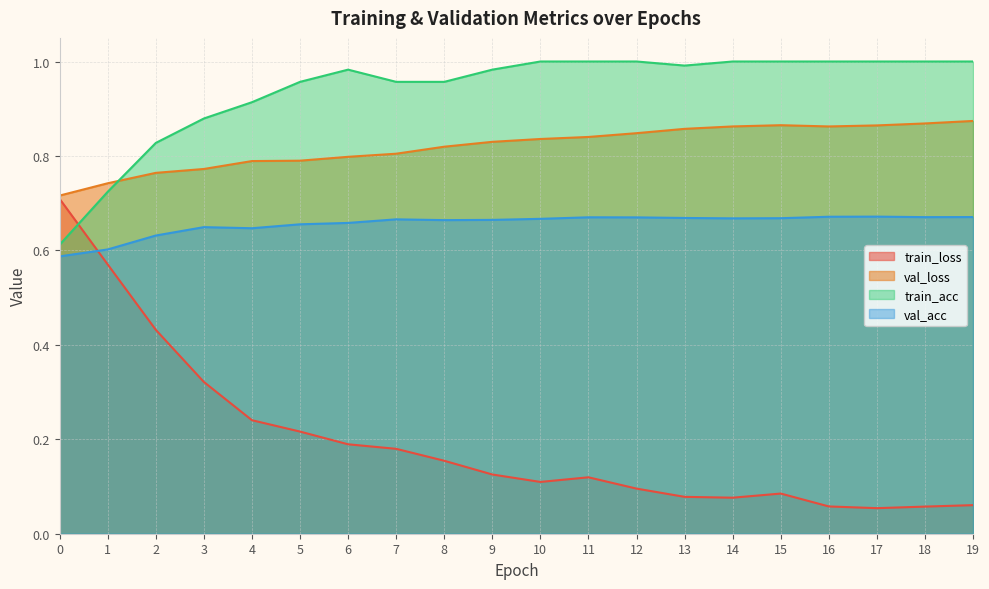

Reading left to right, extract all data points from this chart.

train_loss: 0=0.7	1=0.6	2=0.4	3=0.3	4=0.2	5=0.2	6=0.2	7=0.2	8=0.2	9=0.1	10=0.1	11=0.1	12=0.1	13=0.1	14=0.1	15=0.1	16=0.1	17=0.1	18=0.1	19=0.1
val_loss: 0=0.7	1=0.7	2=0.8	3=0.8	4=0.8	5=0.8	6=0.8	7=0.8	8=0.8	9=0.8	10=0.8	11=0.8	12=0.8	13=0.9	14=0.9	15=0.9	16=0.9	17=0.9	18=0.9	19=0.9
train_acc: 0=0.6	1=0.7	2=0.8	3=0.9	4=0.9	5=1.0	6=1.0	7=1.0	8=1.0	9=1.0	10=1.0	11=1.0	12=1.0	13=1.0	14=1.0	15=1.0	16=1.0	17=1.0	18=1.0	19=1.0
val_acc: 0=0.6	1=0.6	2=0.6	3=0.6	4=0.6	5=0.7	6=0.7	7=0.7	8=0.7	9=0.7	10=0.7	11=0.7	12=0.7	13=0.7	14=0.7	15=0.7	16=0.7	17=0.7	18=0.7	19=0.7